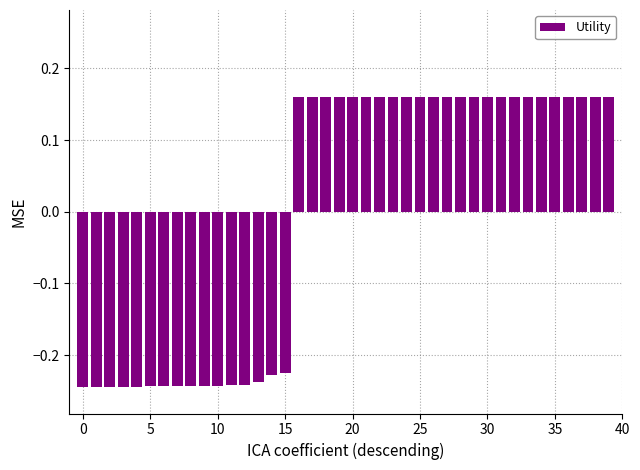

How many values are between 0 and 1?

24